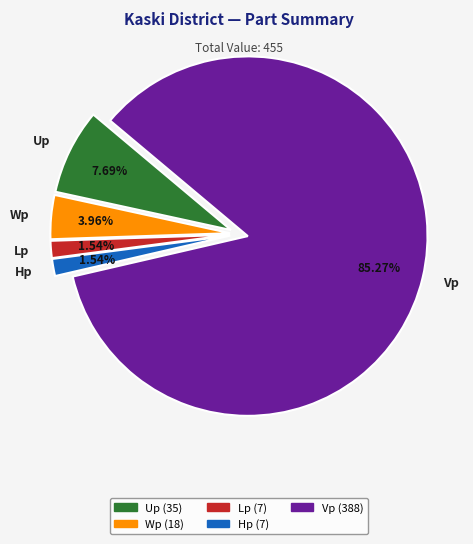

What is the largest slice in the pie chart?

Vp